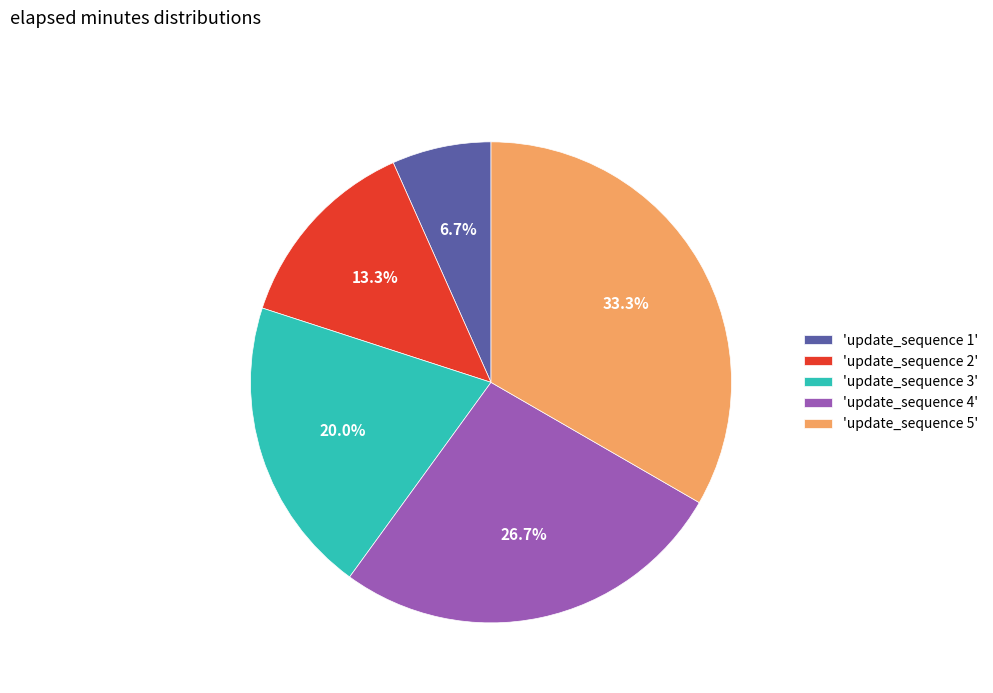

Which category has the smallest portion of the pie?

'update_sequence 1'